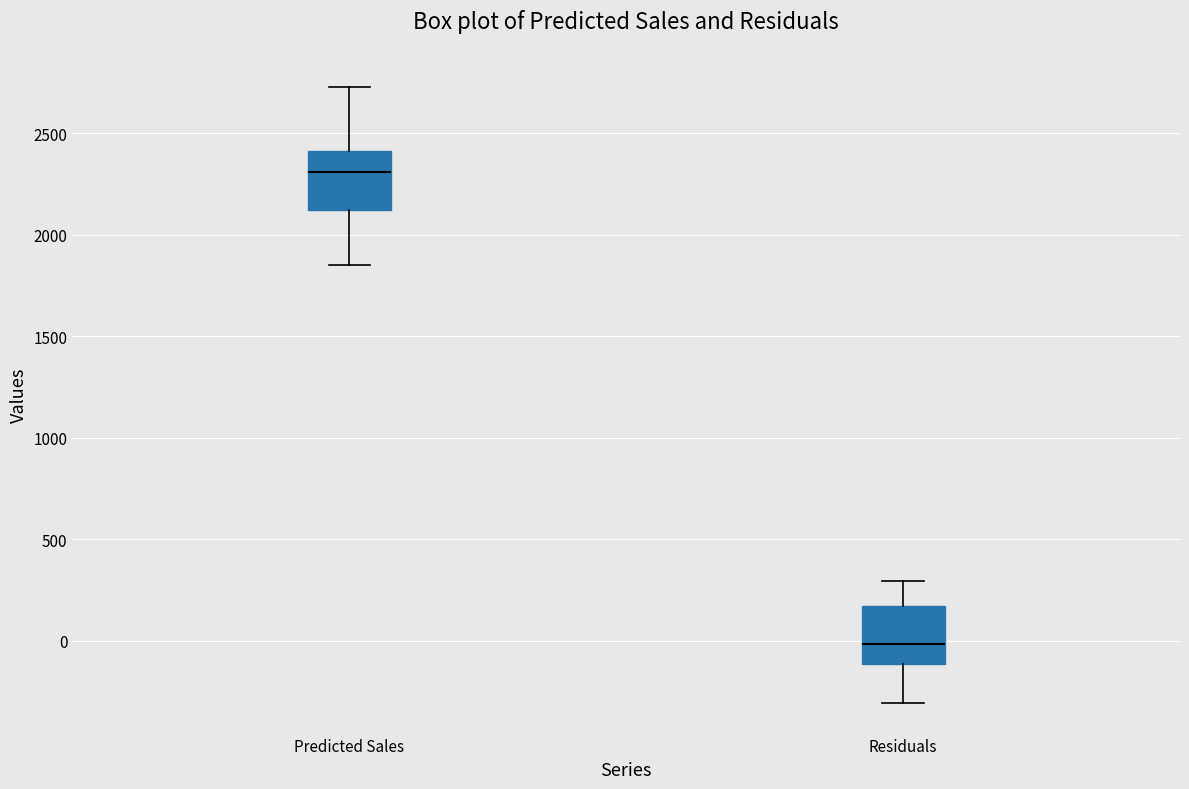

Which box has the lowest median line?

Residuals